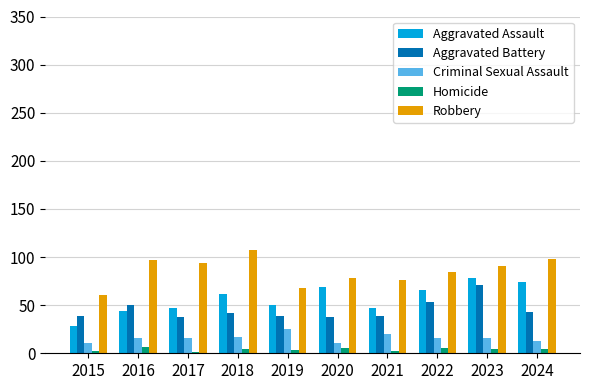

What is the sum of all Homicide values?

38